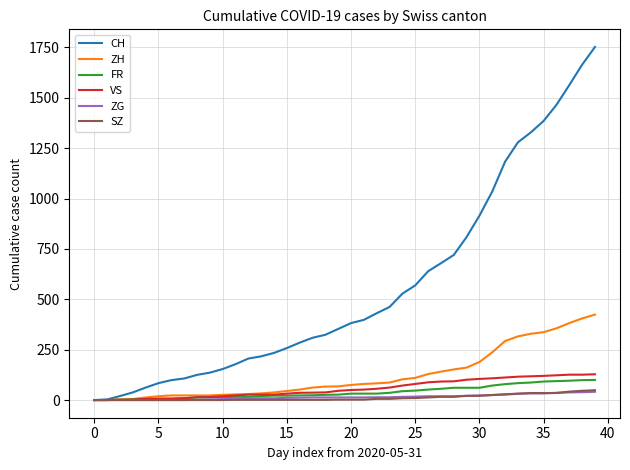

Which series has the largest range (max minus min)?

CH